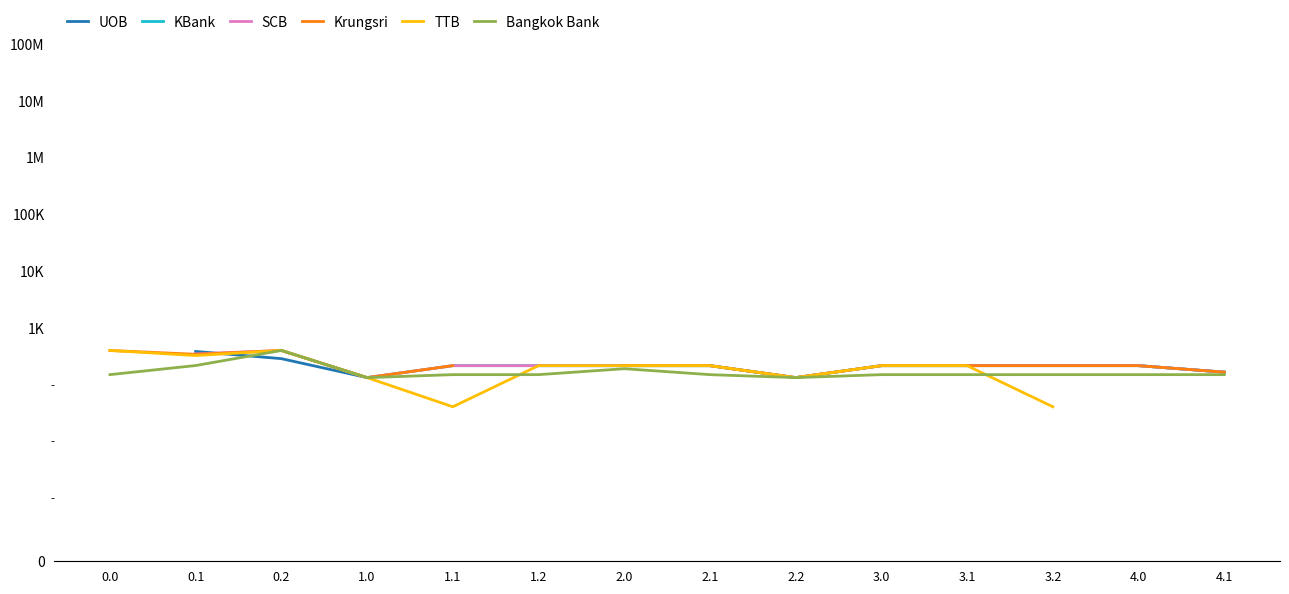

How many lines are shown in the chart?

6